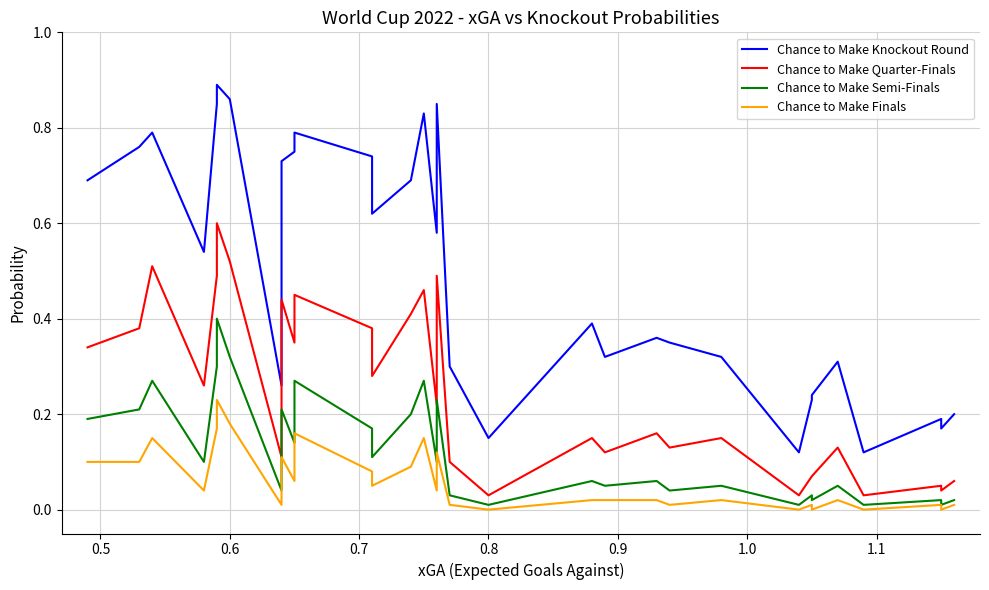

How many data points does each series have?

32